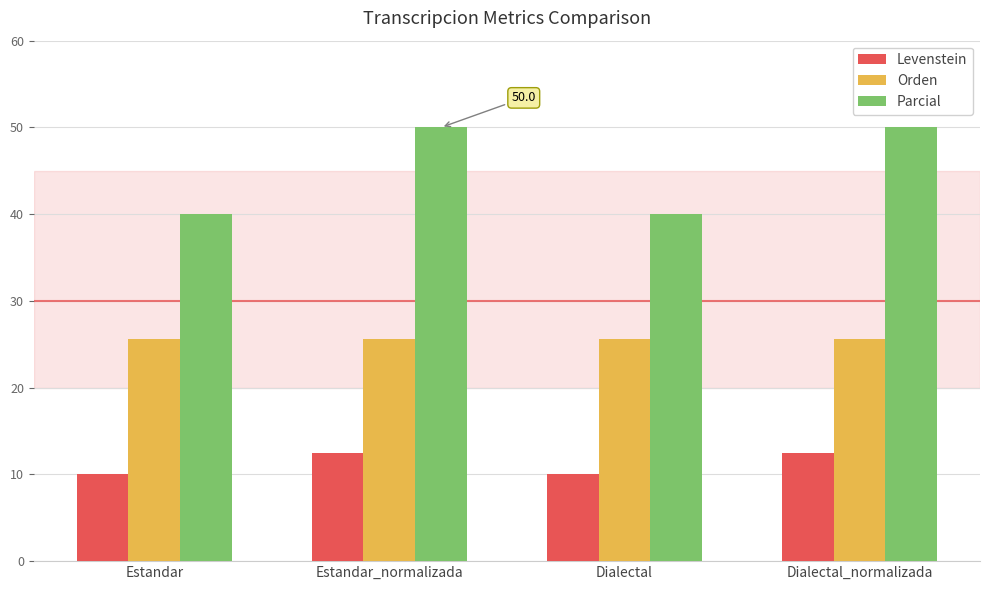

What position from the left is Estandar_normalizada?

2